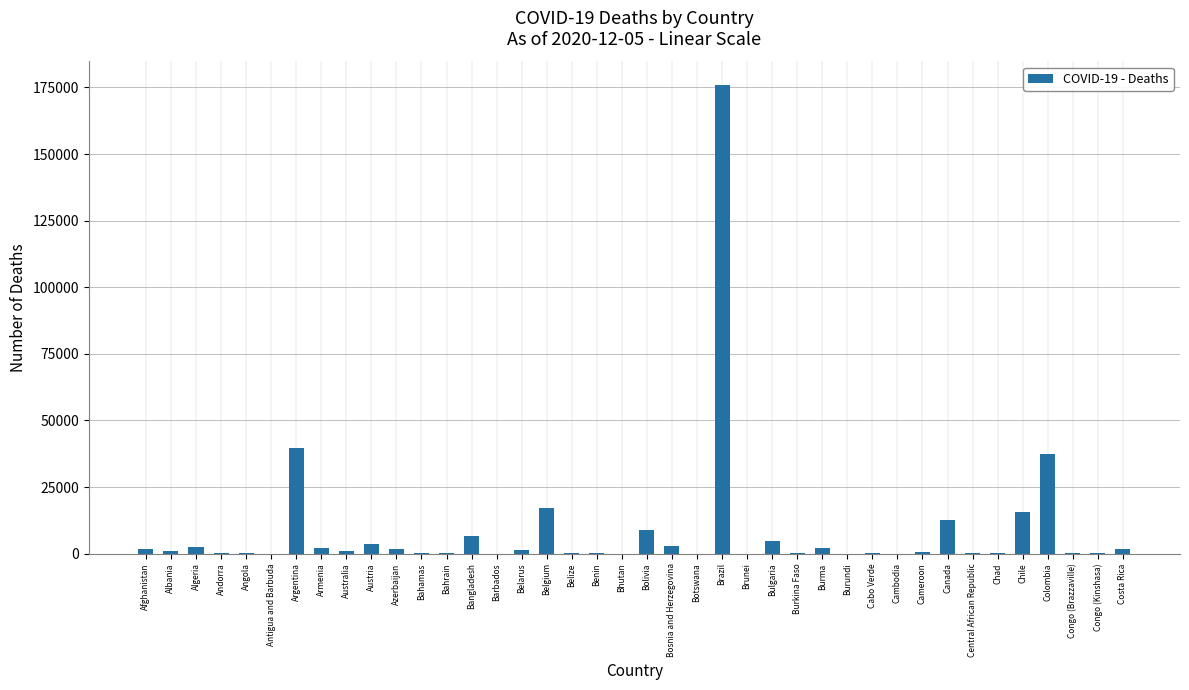

Where is the data nearest to the value 87982?

Argentina